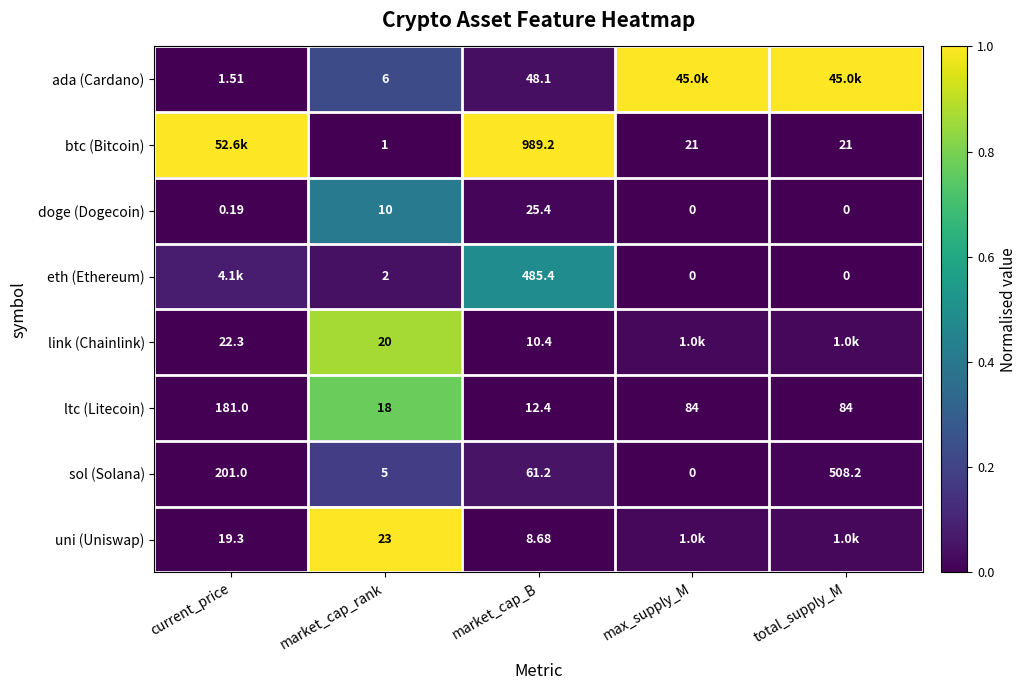

Is the value of doge (Dogecoin) at current_price greater than the value of uni (Uniswap) at market_cap_rank?

No